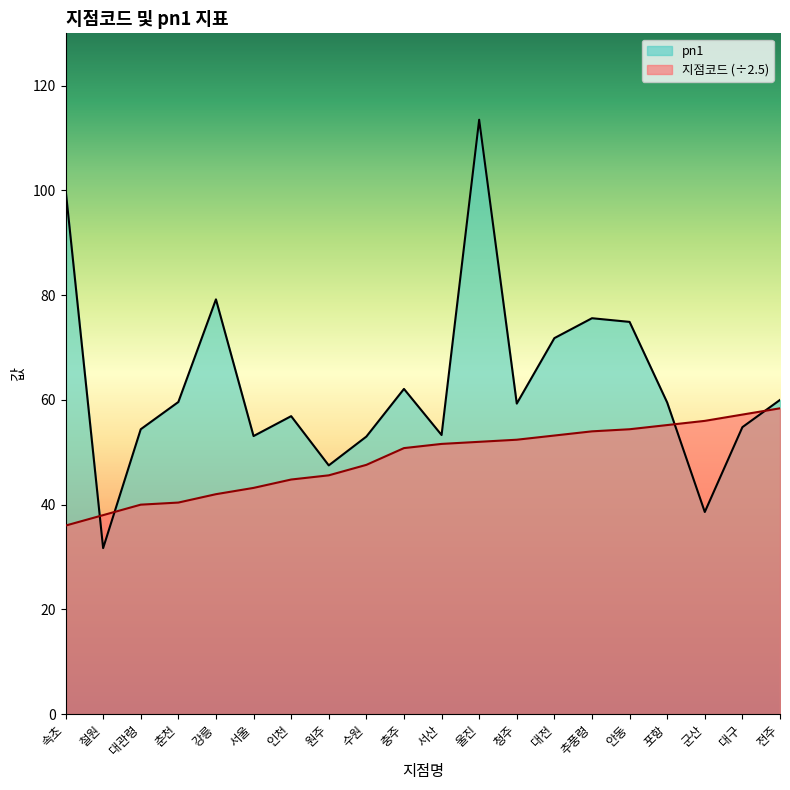

True or false: 지점코드 and pn1 intersect in this chart.

True